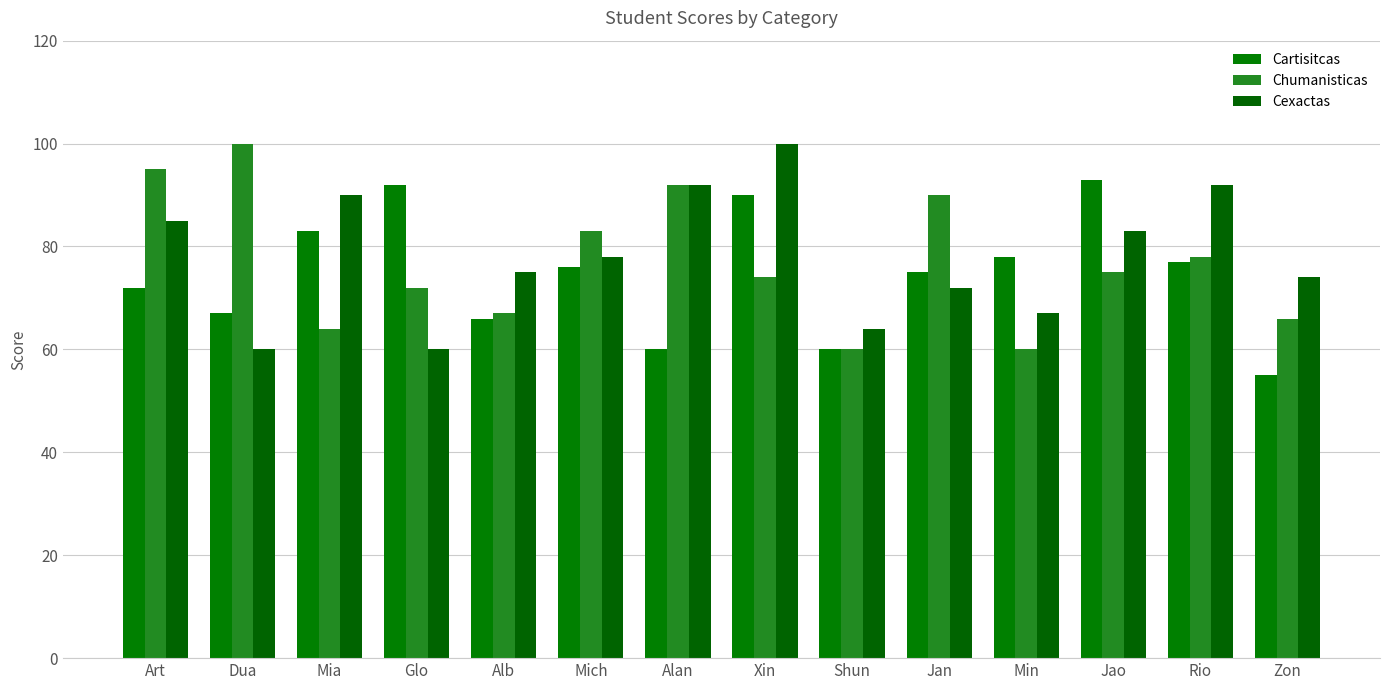

How many bars are there in total?

42